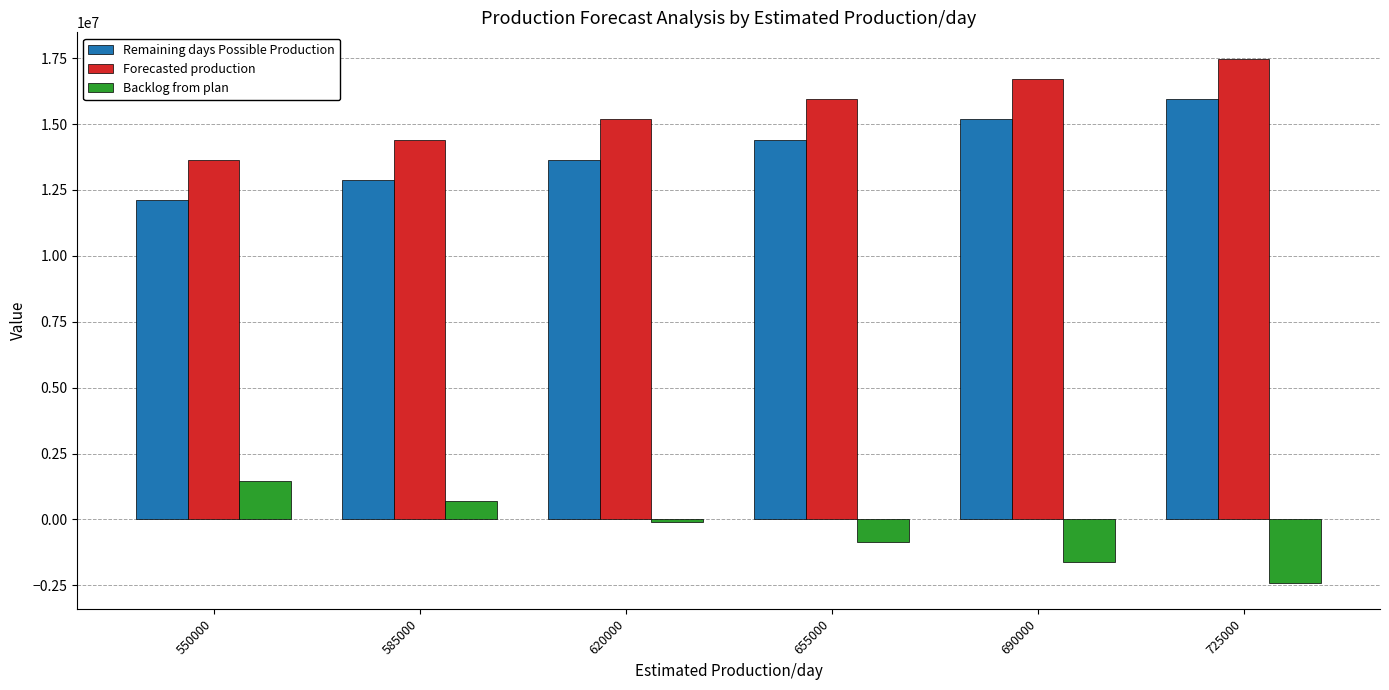

What is the approximate value of Remaining days Possible Production at 585000, to the nearest 50?

12870000